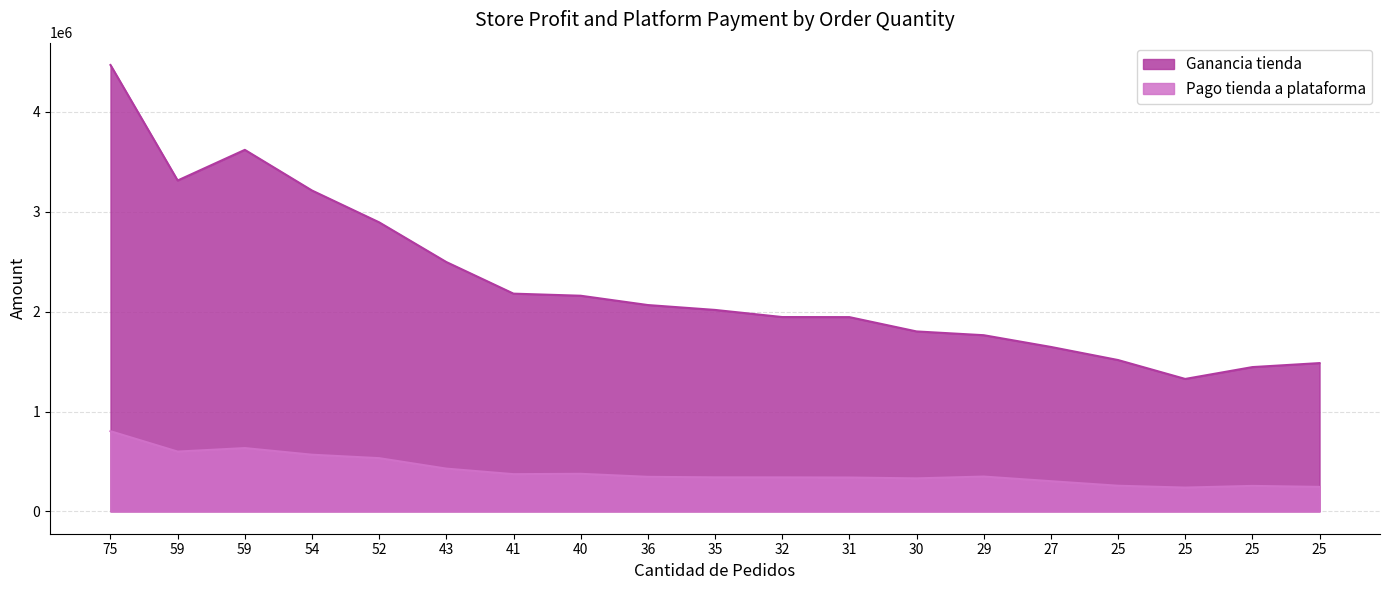

What is the highest value of the Pago tienda a plataforma series?

803120.0